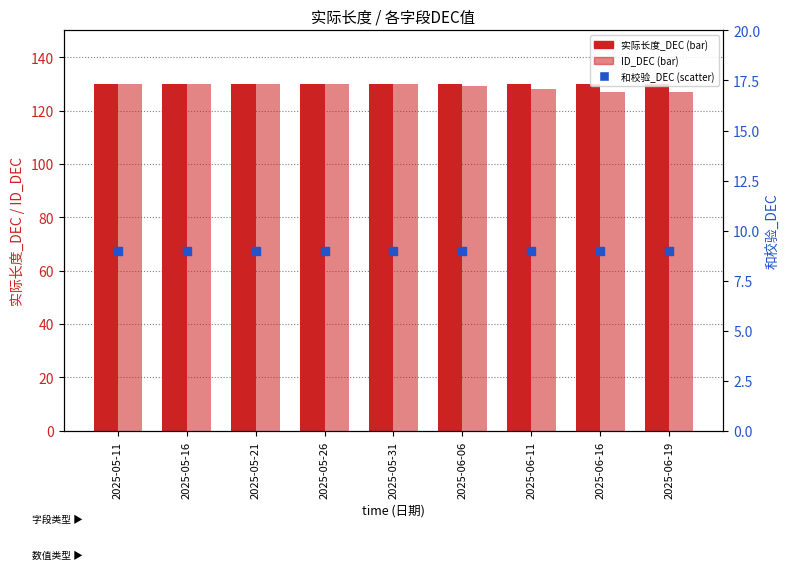

Which series has the largest Y range (max minus min)?

ID_DEC